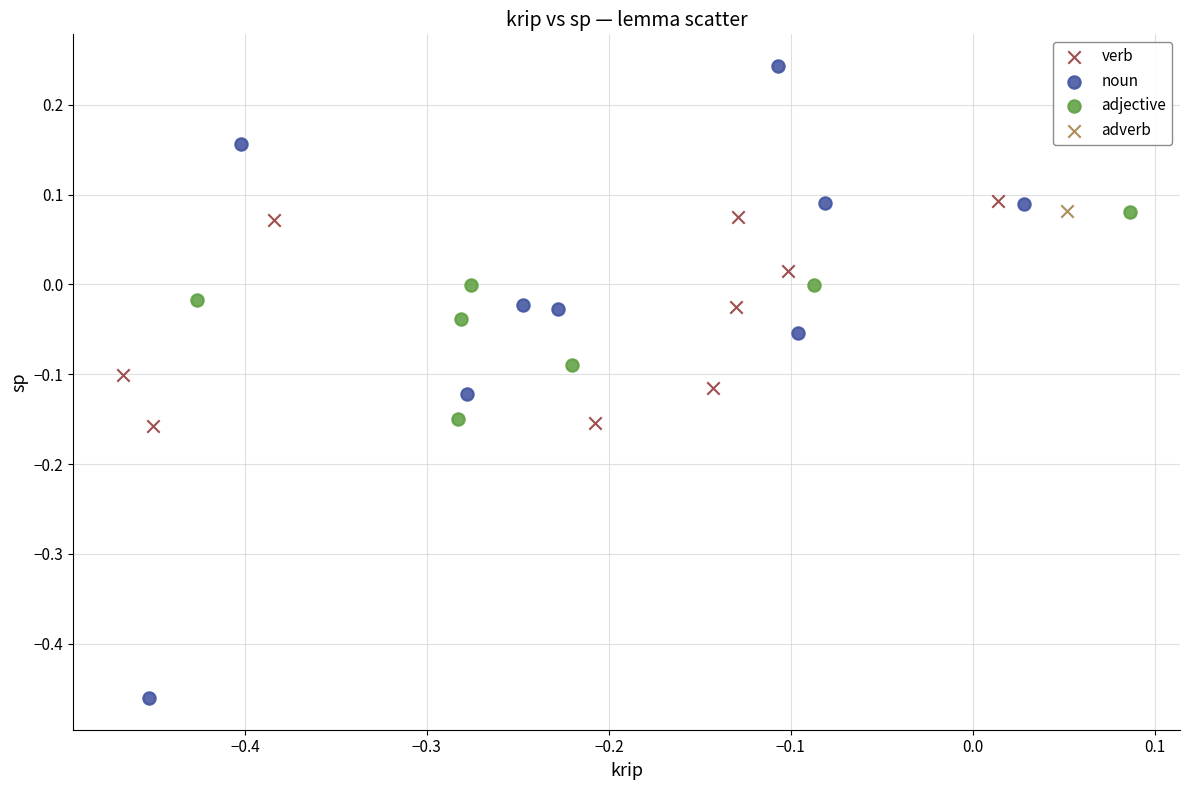

What are all the series names shown in the legend?

verb, noun, adjective, adverb